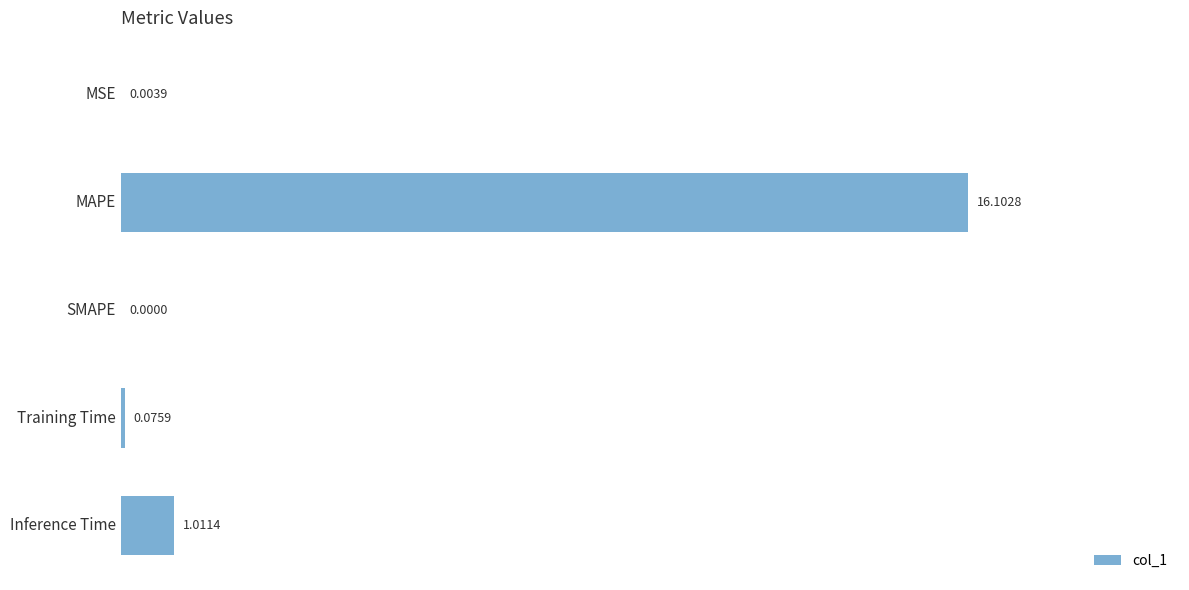

Which label corresponds to the largest value in the chart?

MAPE